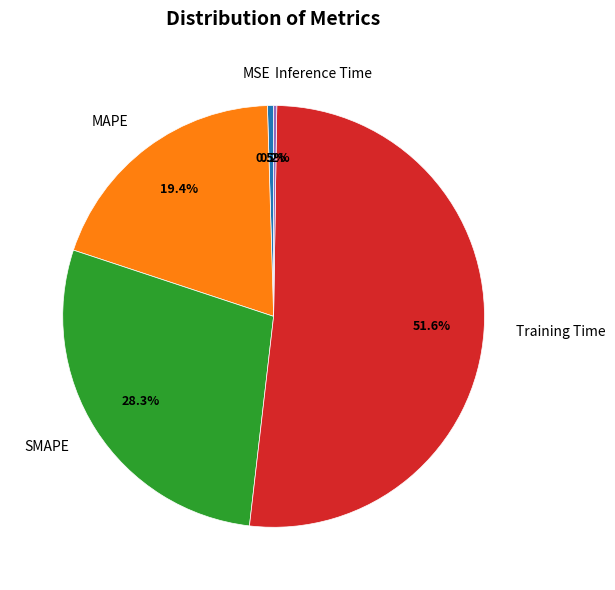

To the nearest percent, what is the difference between the largest and smallest slice percentages?

51%